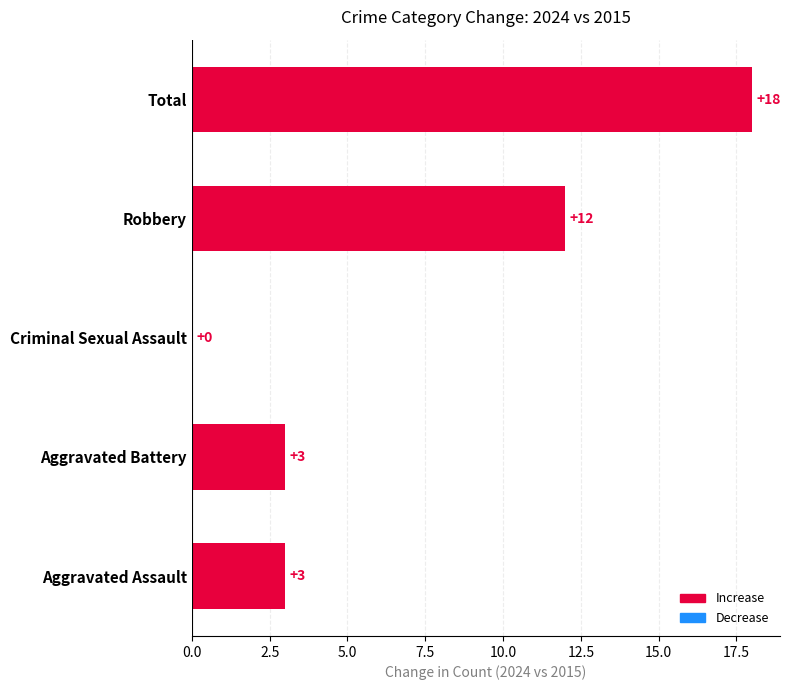

At which label is the value closest to 9?

Robbery